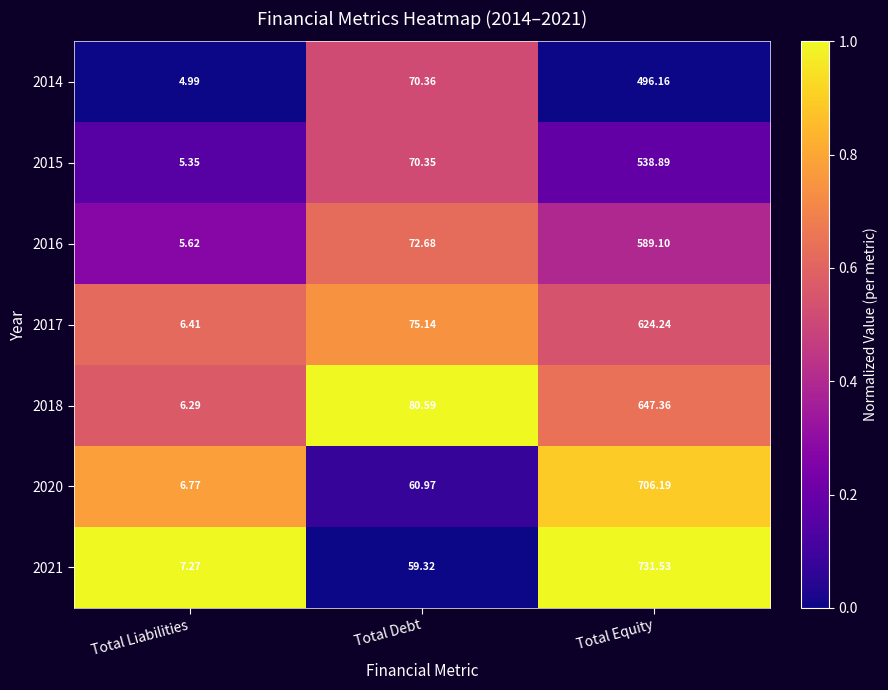

Which category has the lowest value across all series?

Total Liabilities